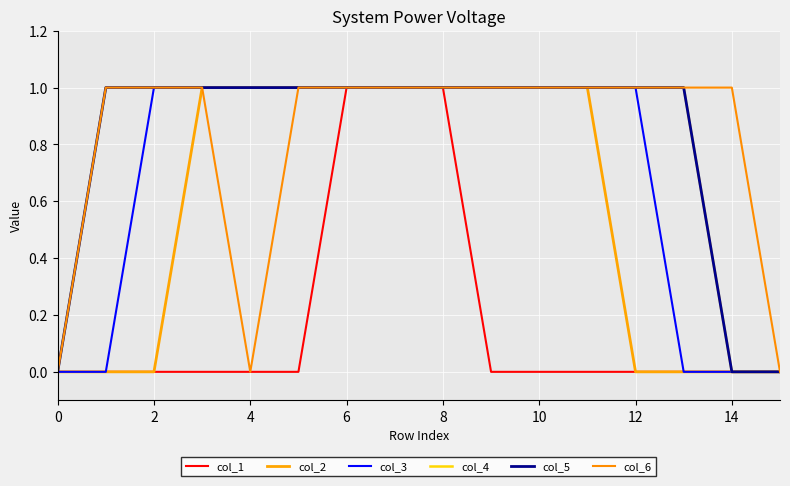

What is the difference between the maximum and second lowest values in the col_6 series?

1